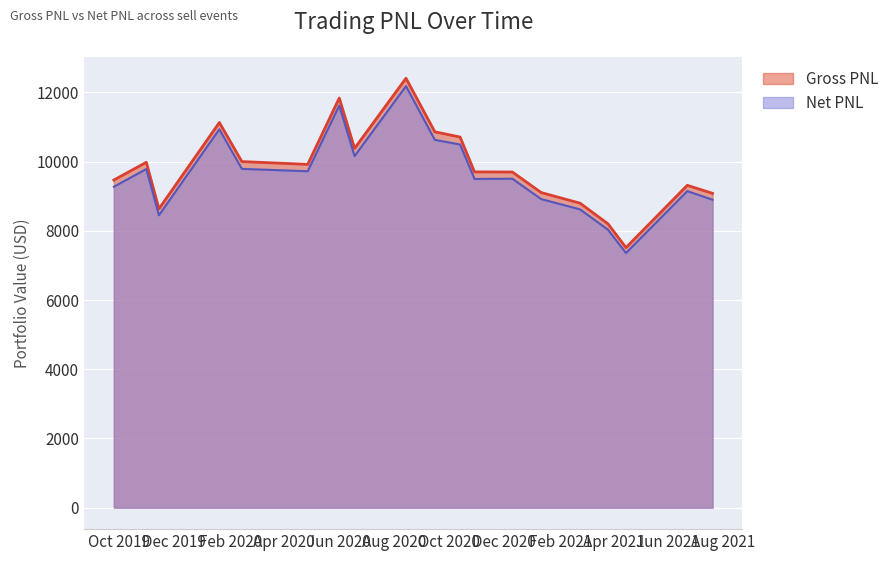

How many values in the Gross PNL series are below 9702?

9